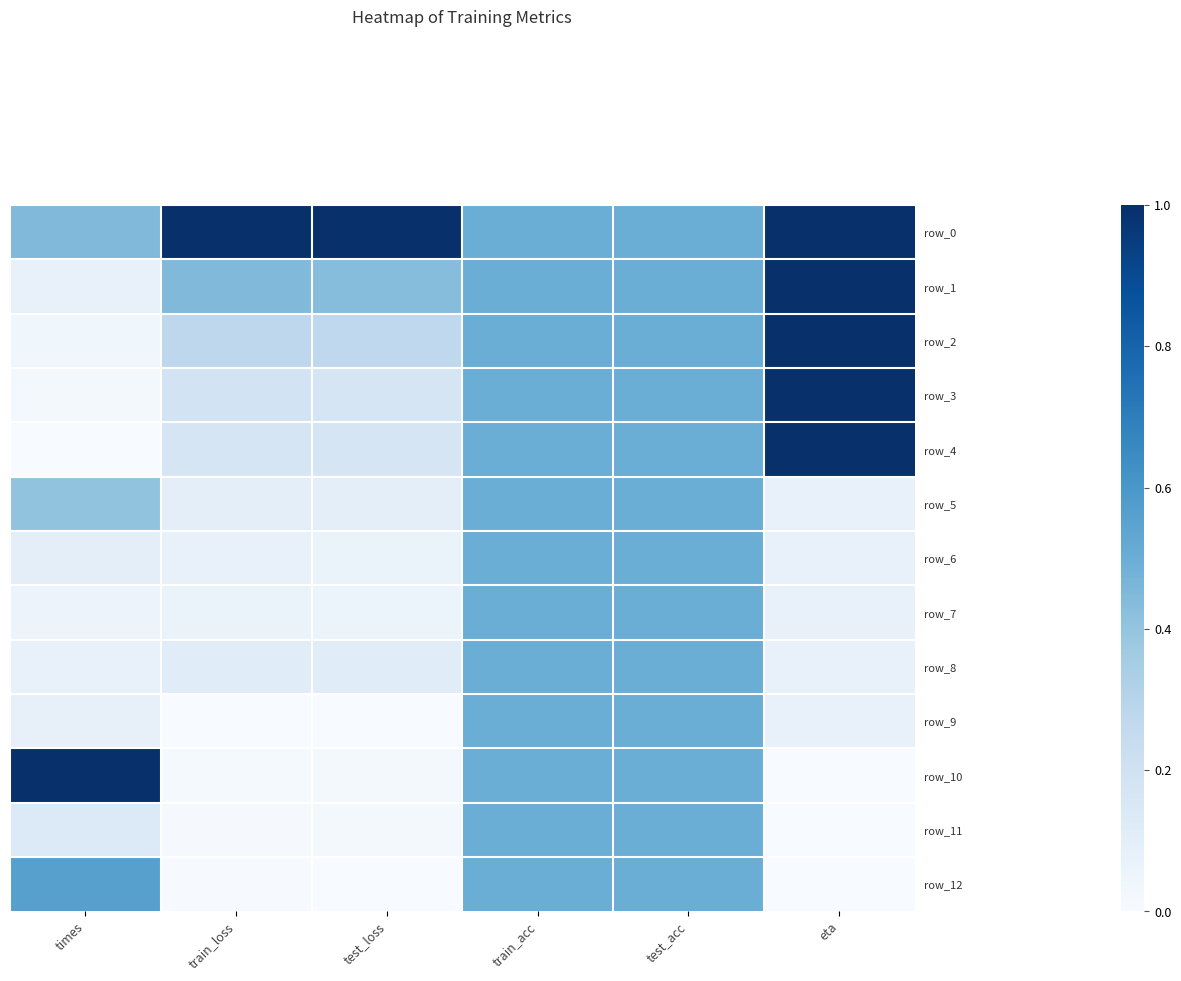

What is the average value of the row_11 series?

0.2